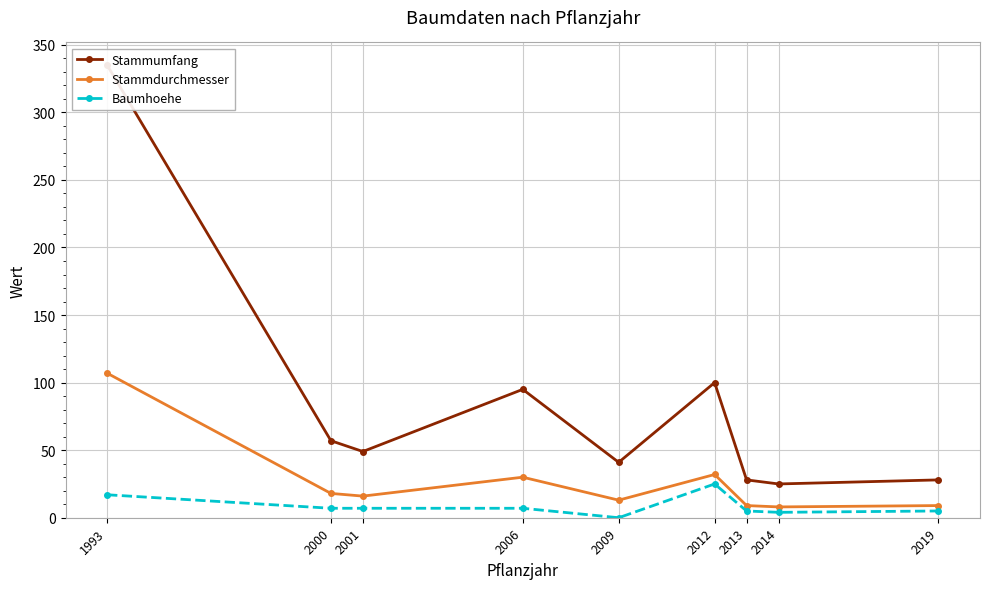

True or false: Stammdurchmesser and Baumhoehe cross at least once.

False